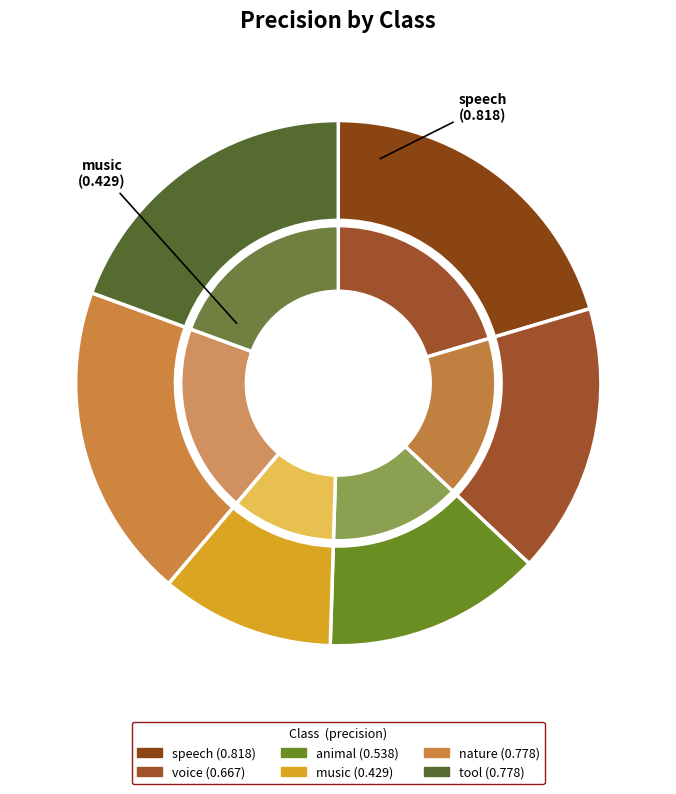

Which category has the biggest portion of the pie?

speech